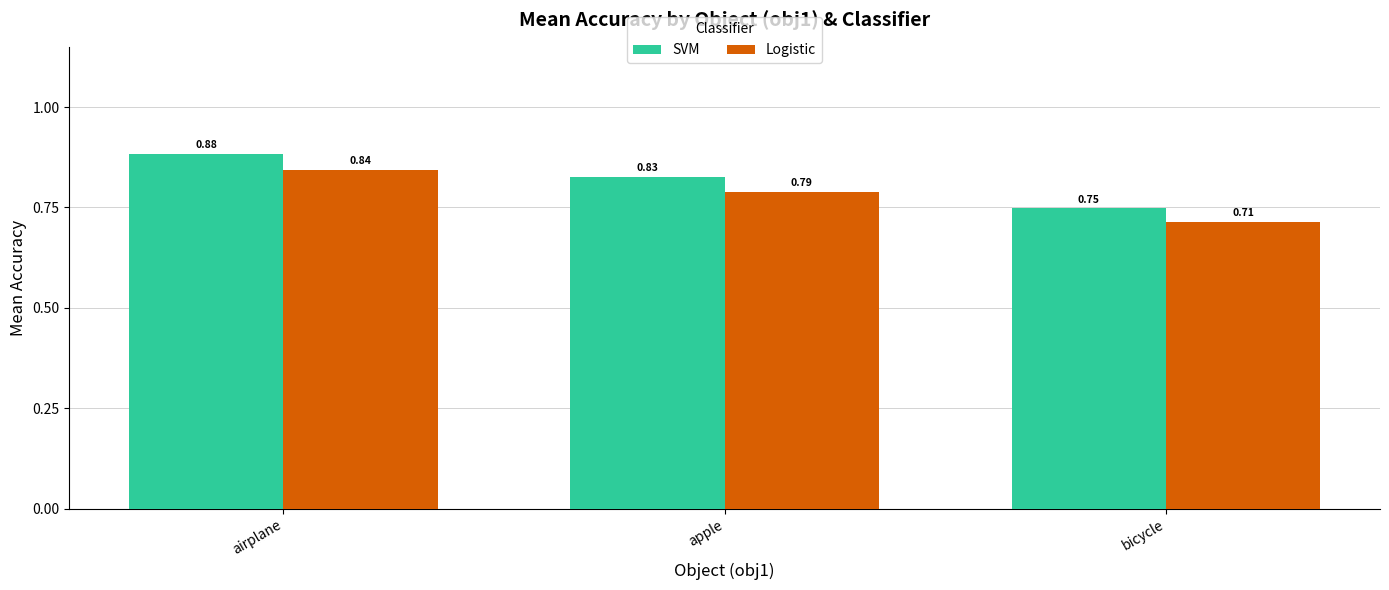

What position from the right is airplane?

3